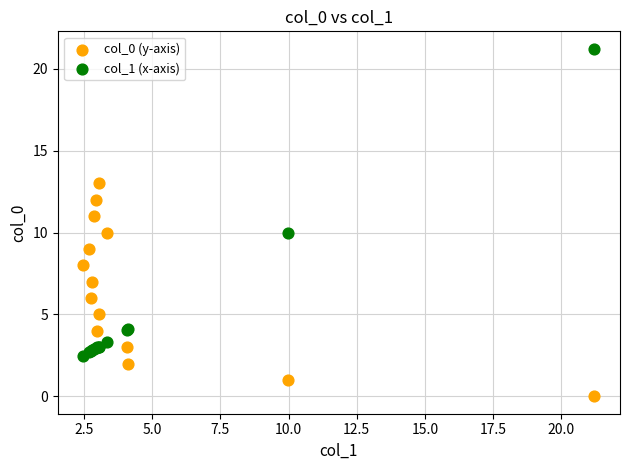

What are all the series names shown in the legend?

col_0 (y-axis), col_1 (x-axis)